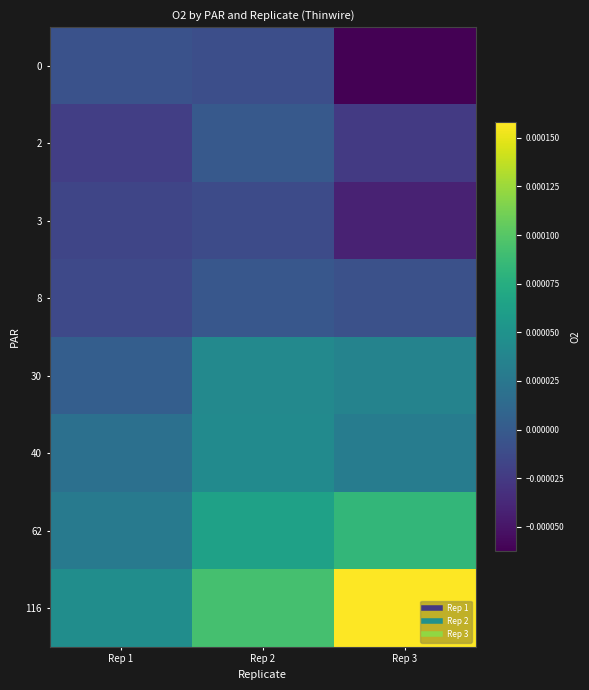

Which series has the widest spread of values?

116